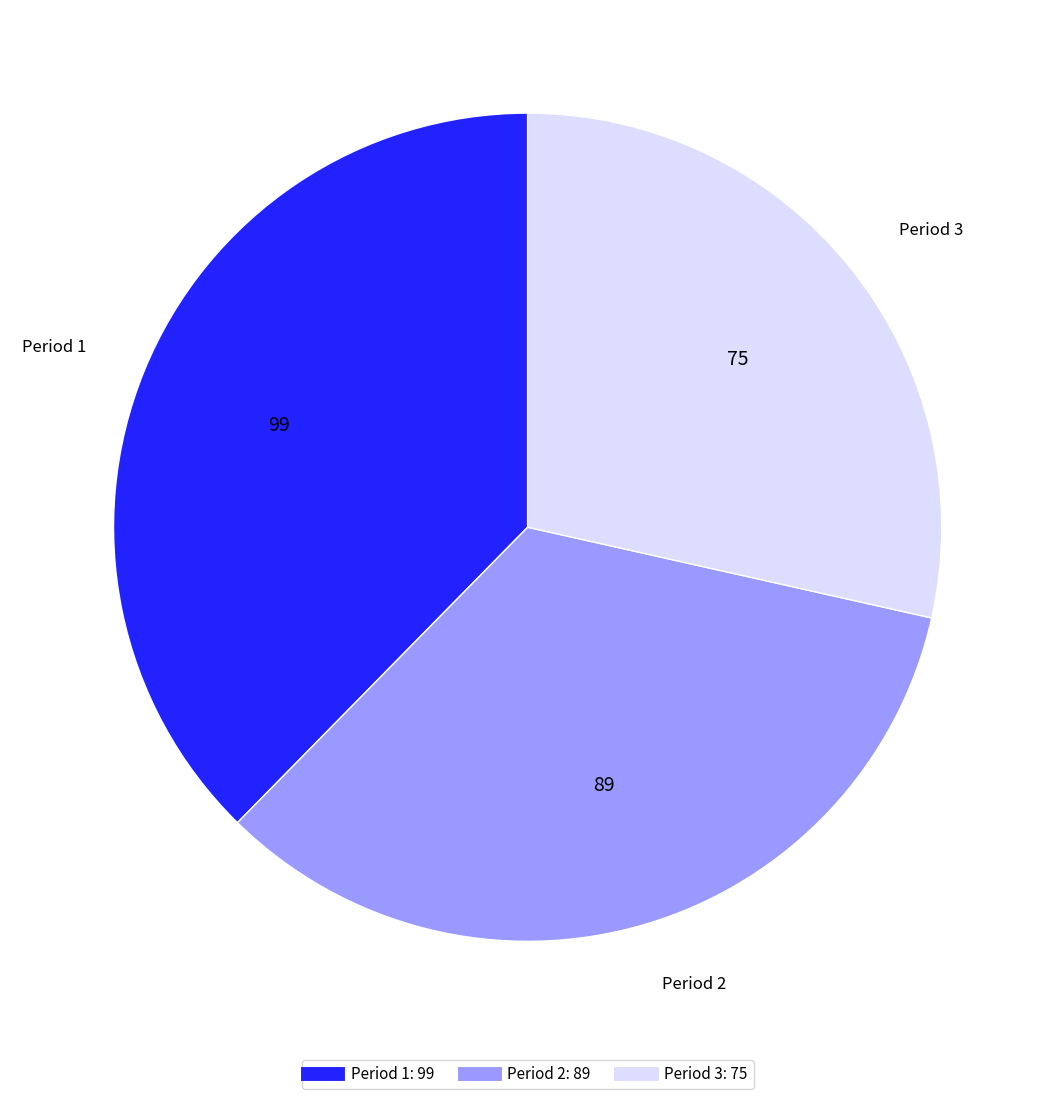

Is it true that Period 1 is 48% of the pie?

False